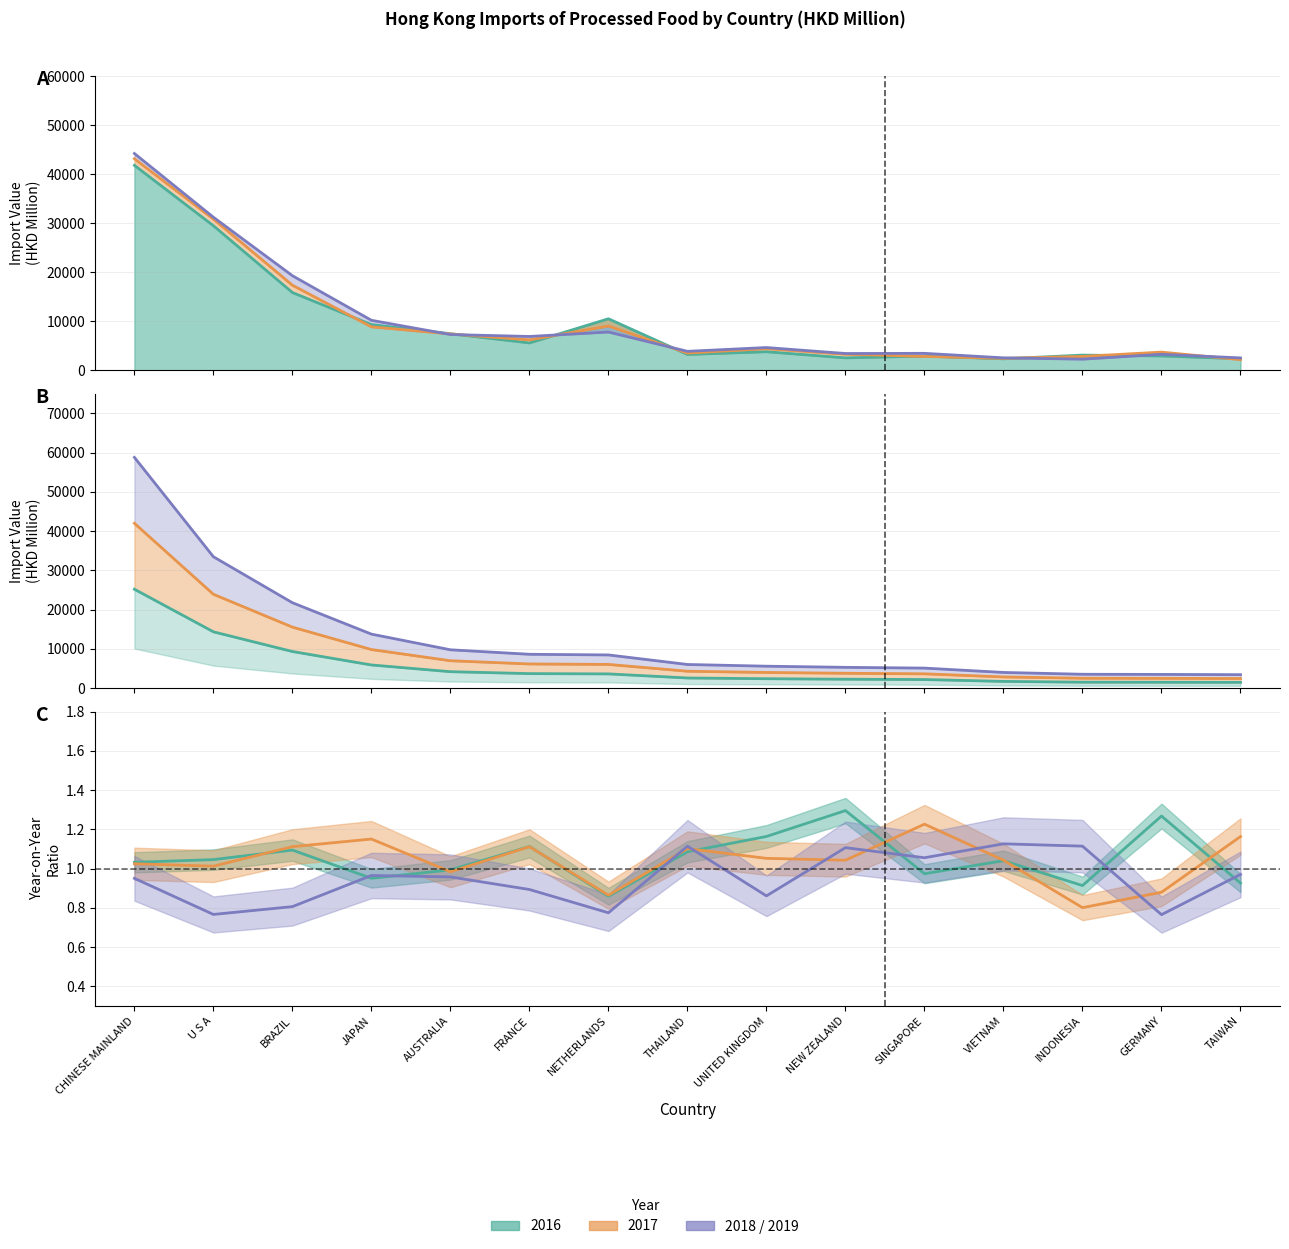

What is the approximate value of 2018 at U S A?

31196.2